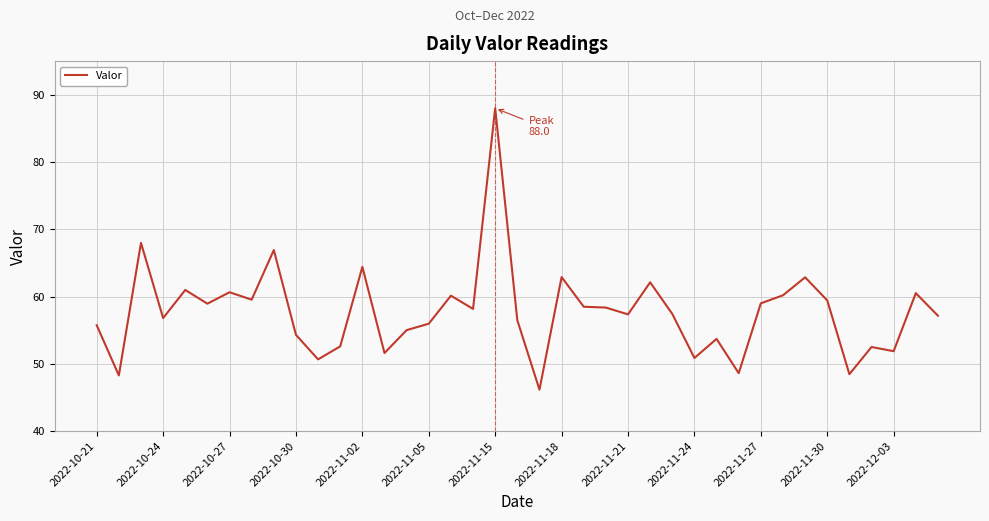

What is the greatest value displayed?

88.0